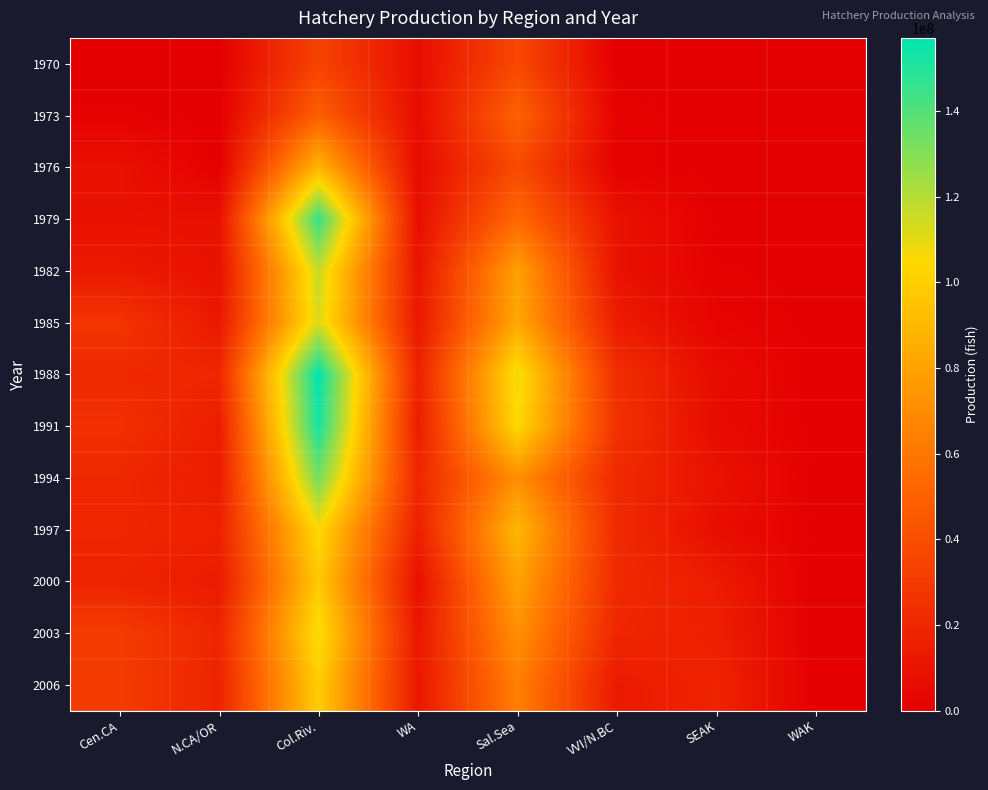

Rank the series by their maximum value, from highest to lowest.

1988, 1991, 1979, 1994, 1982, 1985, 2003, 1997, 2006, 2000, 1976, 1973, 1970